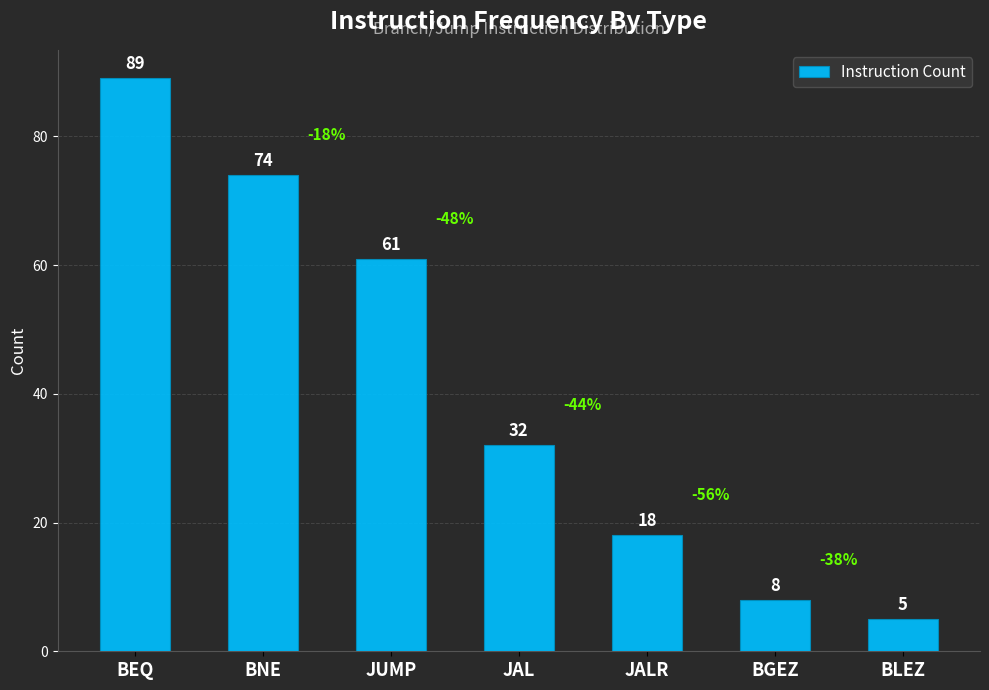

How many categories are shown in the chart?

7